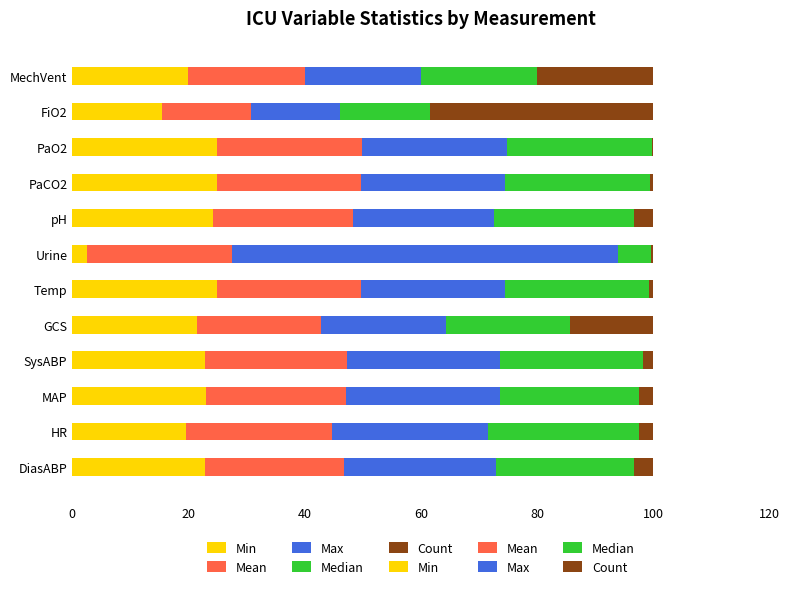

What is the difference between the maximum and minimum values in the Count series?

38.3